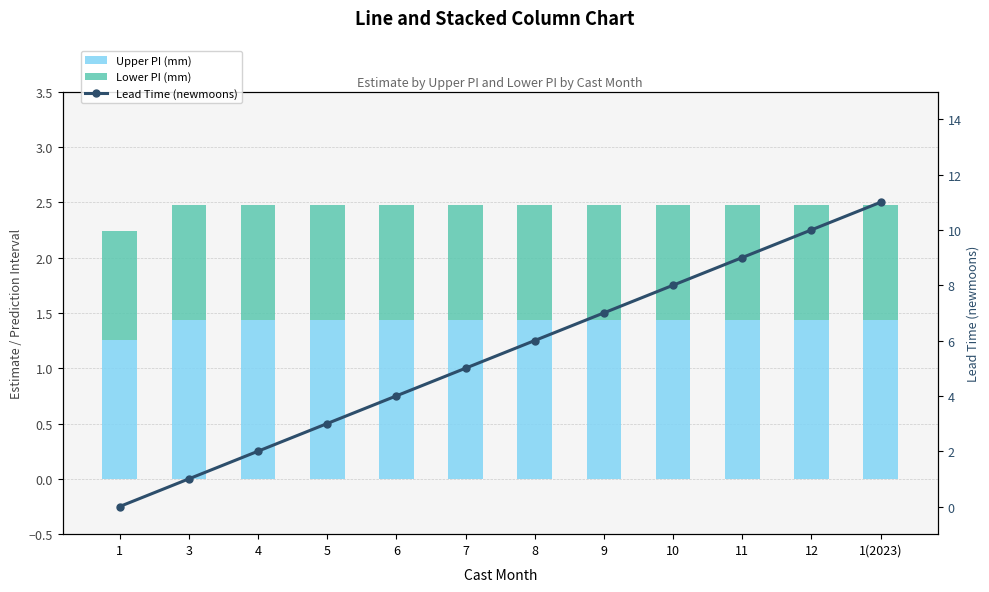

What is the label of the 1st bar from the right?

1(2023)